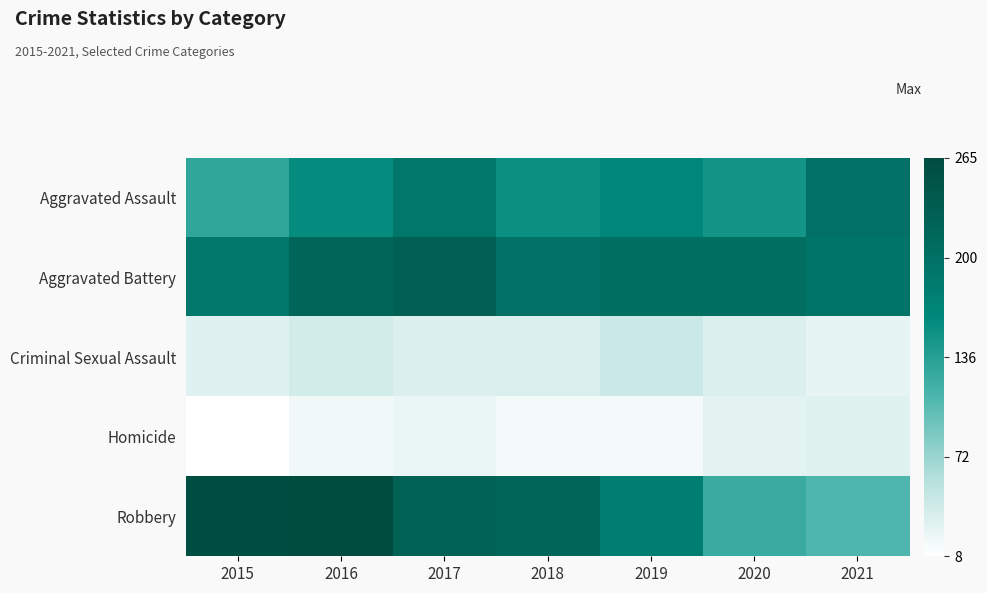

Rank the series by their maximum value, from highest to lowest.

Robbery, Aggravated Battery, Aggravated Assault, Criminal Sexual Assault, Homicide